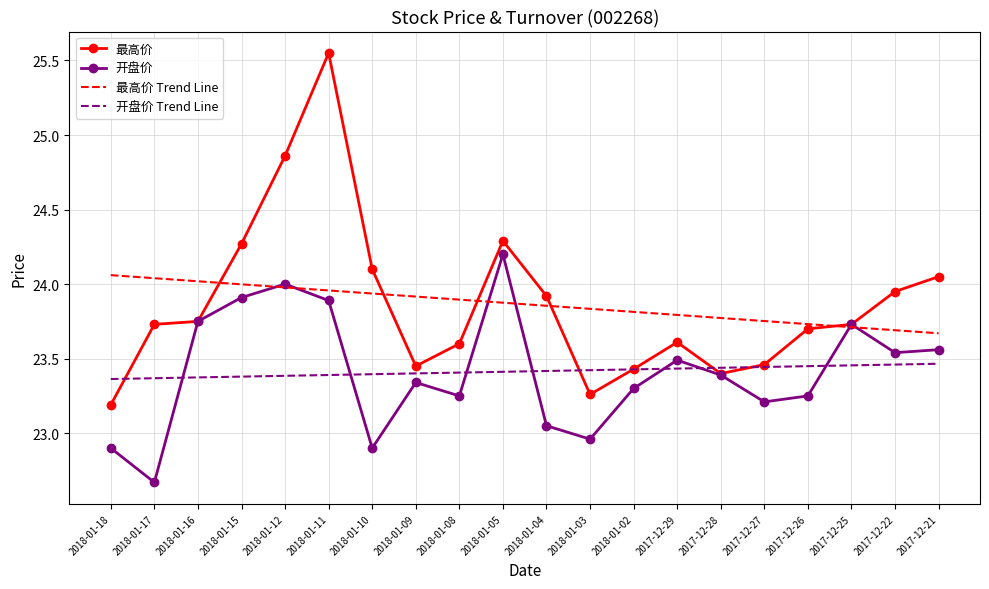

Is the value of 最高价 Trend Line at 2018-01-18 greater than the value of 开盘价 at 2018-01-02?

Yes